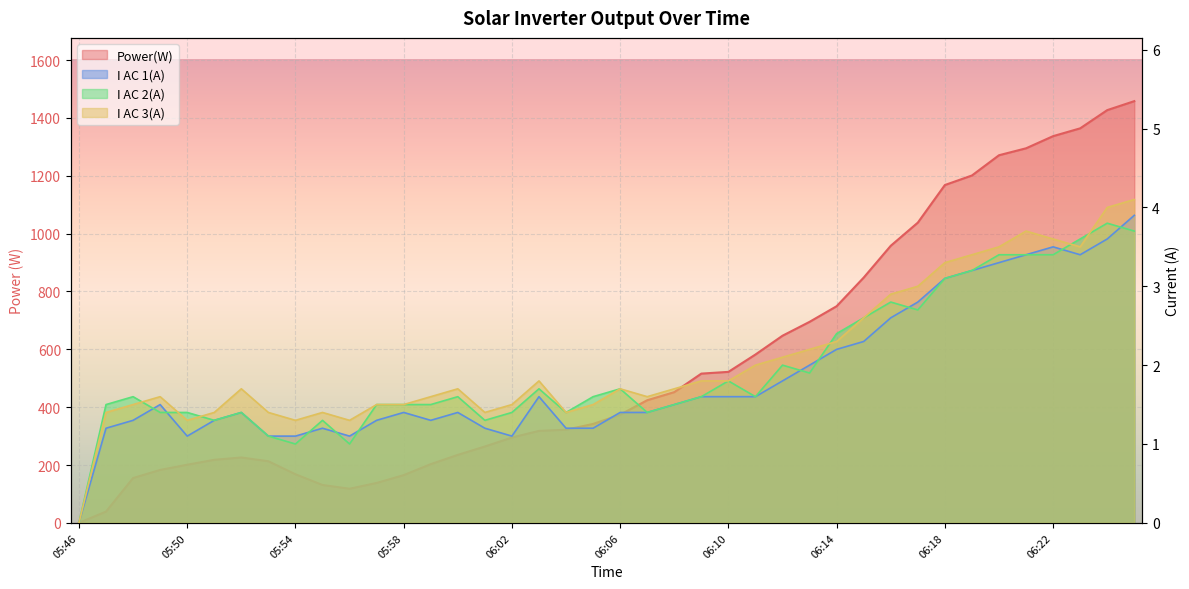

What is the highest value of the Power(W) series?

1458.0